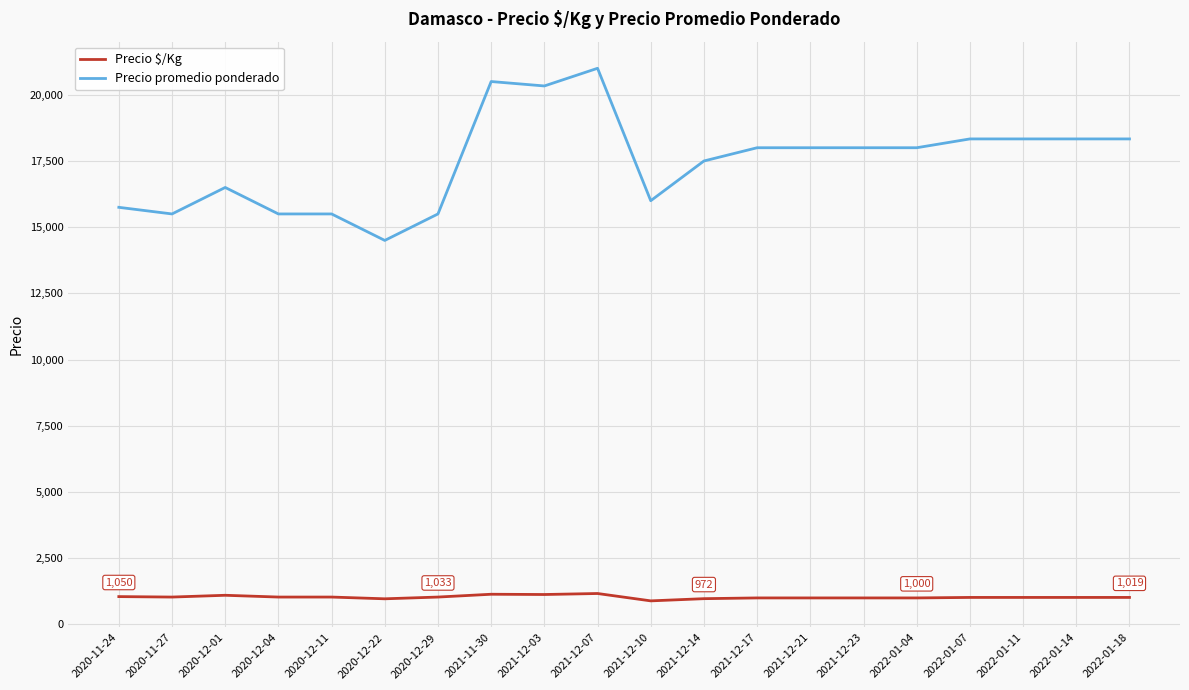

True or false: Precio $/Kg has a value of 1100 at 2020-12-01.

True